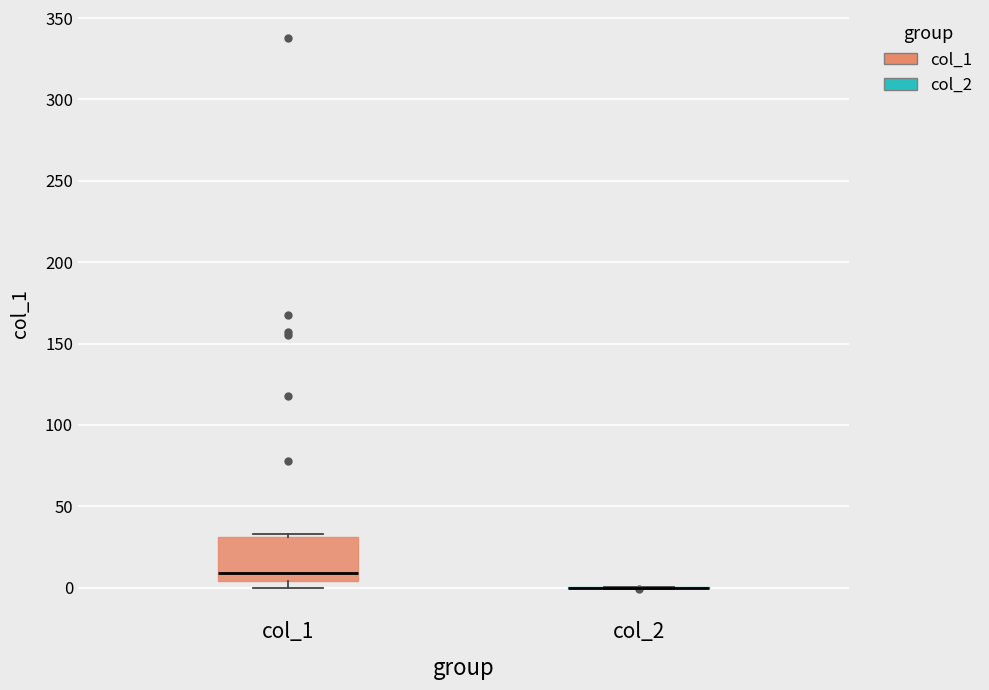

Comparing the boxes themselves (not the whiskers), which one is the tallest?

col_1